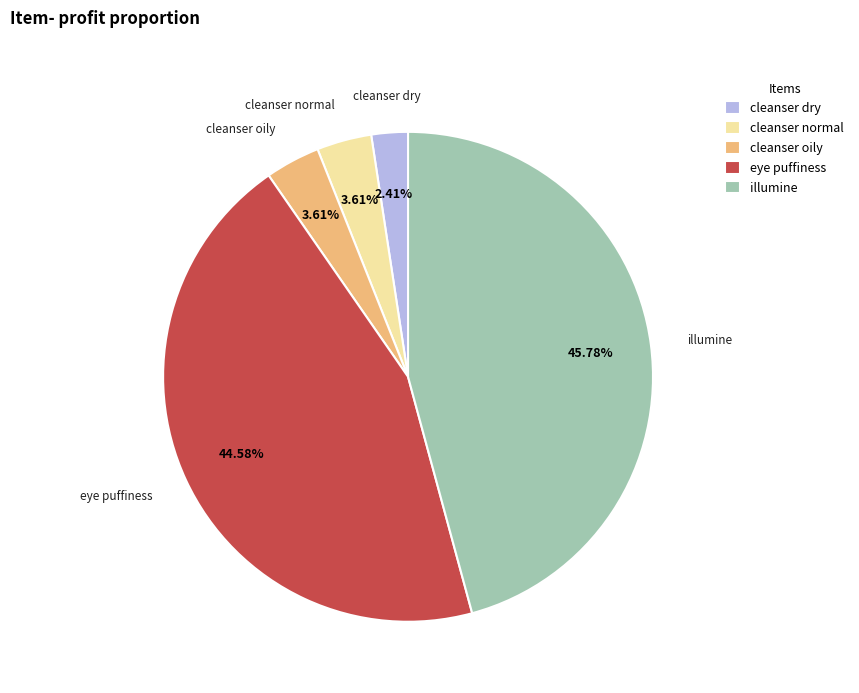

What is the largest slice in the pie chart?

illumine